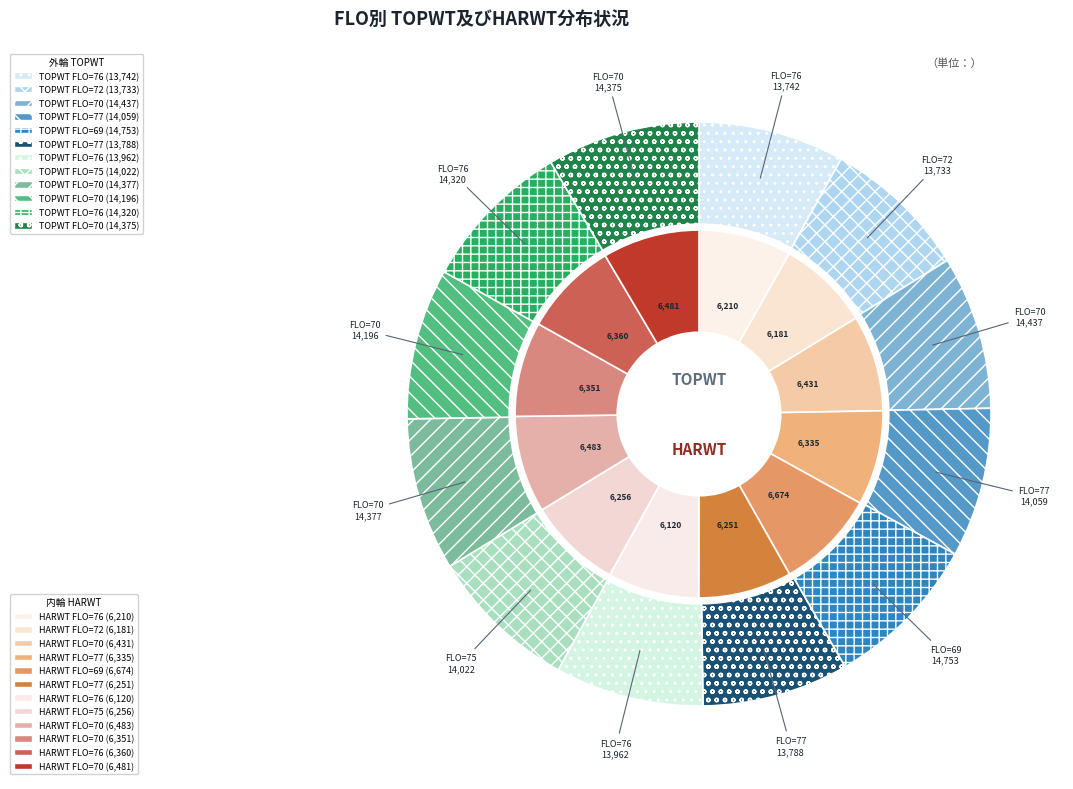

To the nearest percent, what portion does 72 represent?

8%